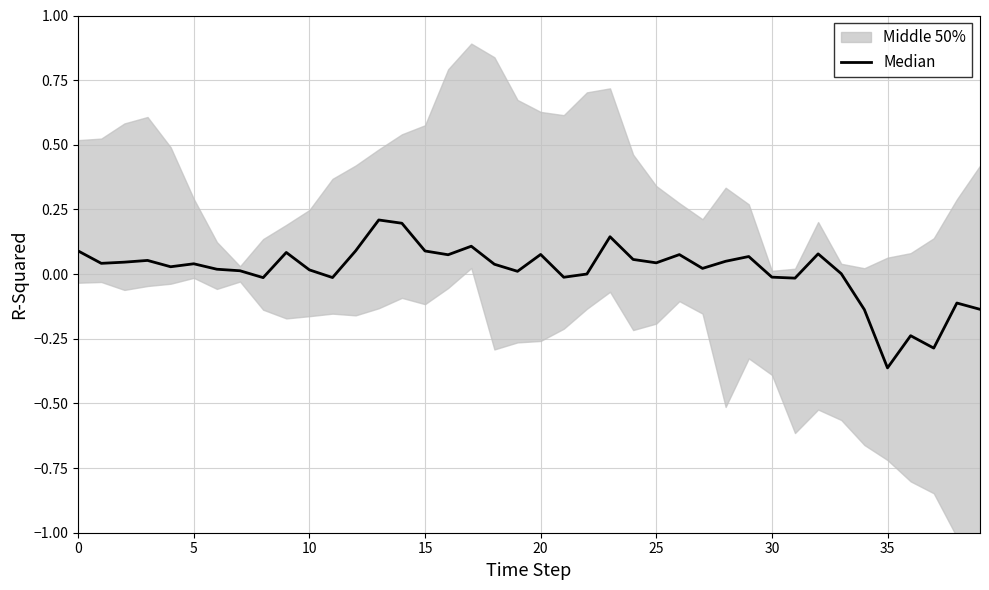

How many data points are less than 0?

11